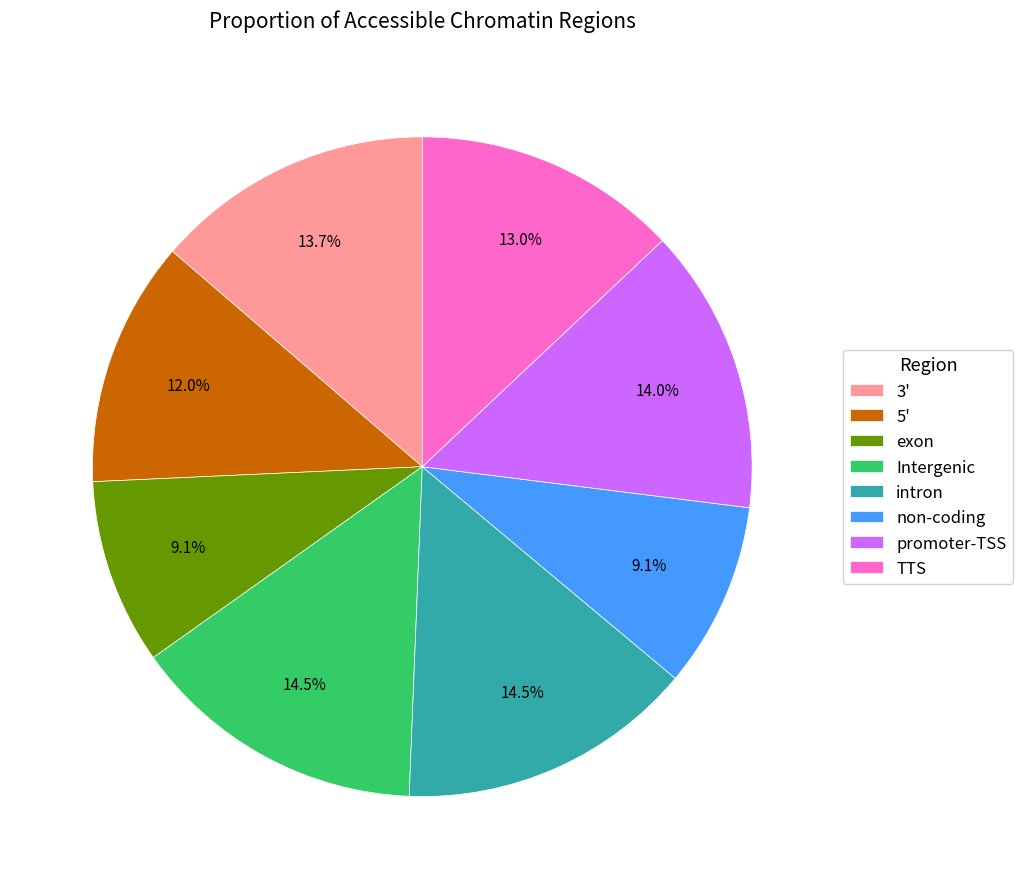

What is the ratio of the value at non-coding to the value at 5'?

0.8